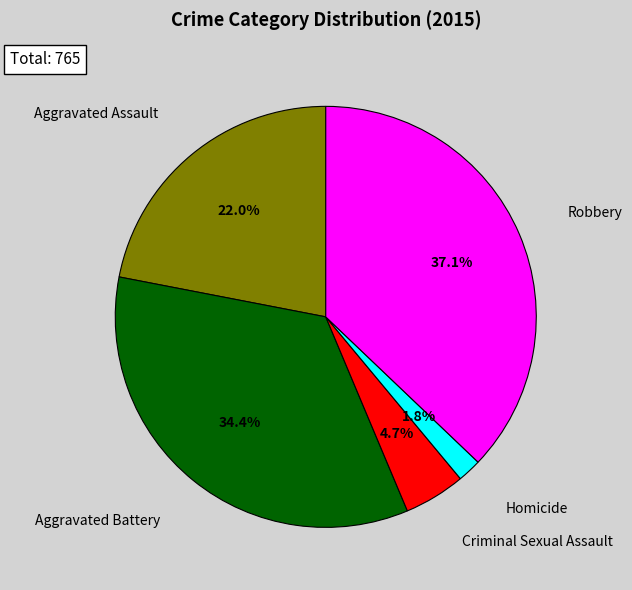

Is there any slice that represents more than half of the pie?

No